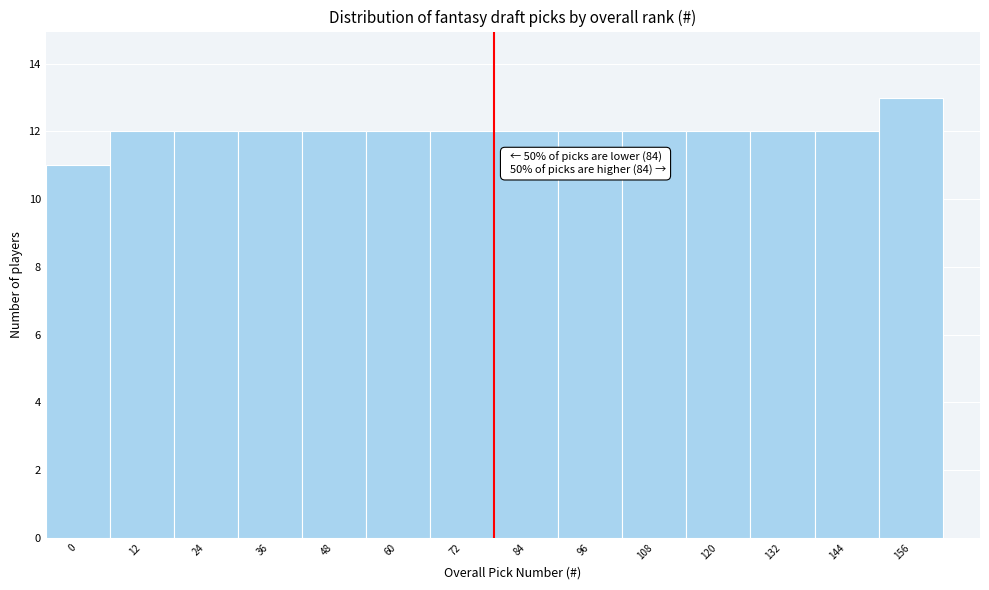

Reading left to right, transcribe all the data shown in this chart.

11	12	12	12	12	12	12	12	12	12	12	12	12	13